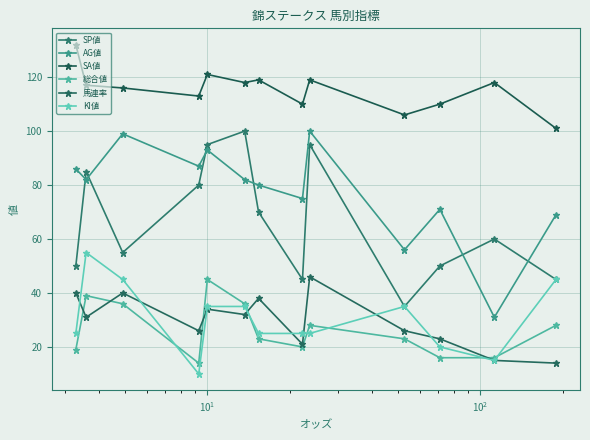

How many values in the SA値 series are below 117?

6